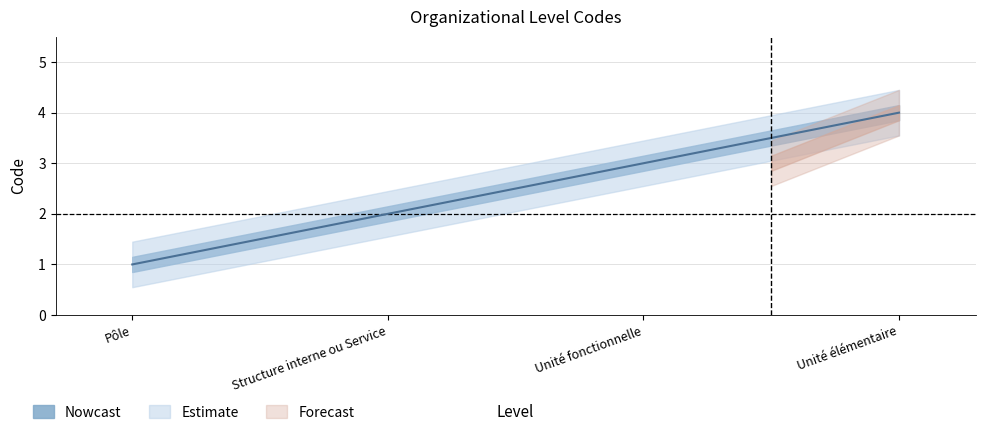

True or false: the data shows 2 at Pôle.

False